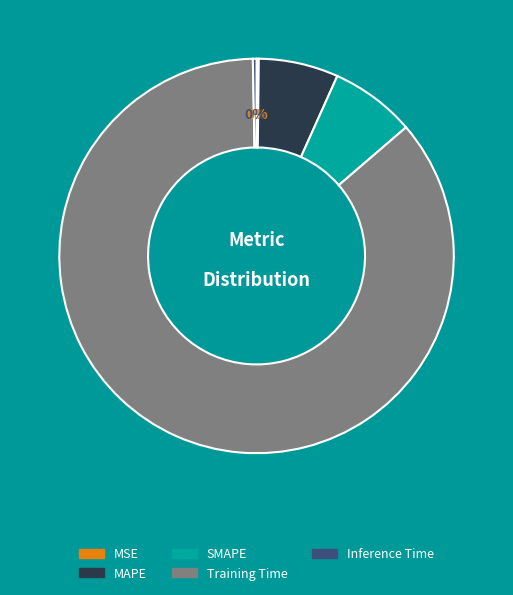

Is it true that SMAPE is 7% of the pie?

True